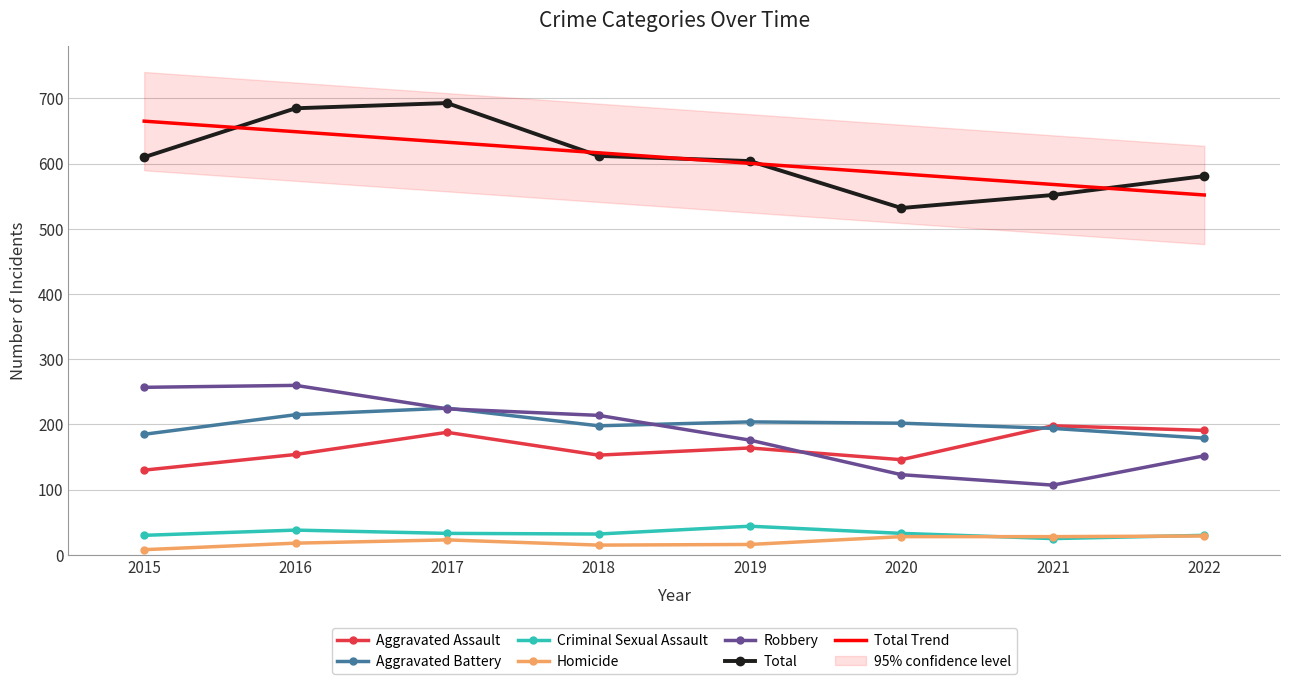

Which label corresponds to the largest value in the chart?

2017